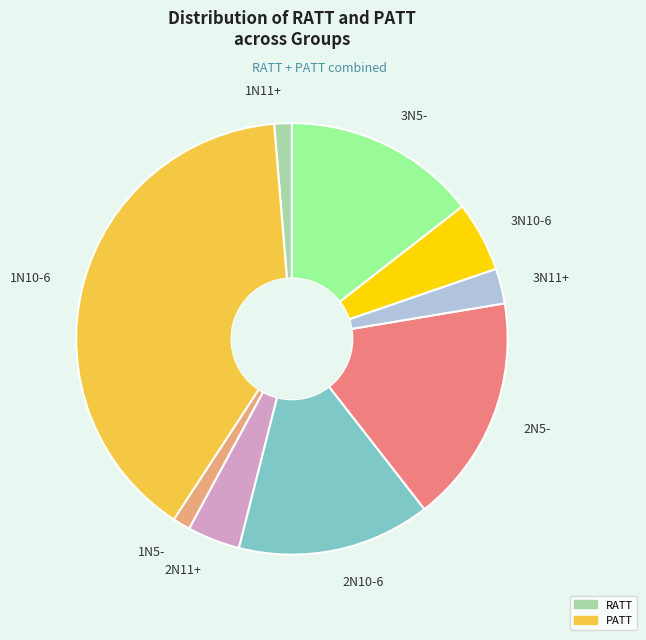

Which category has the biggest portion of the pie?

1N10-6